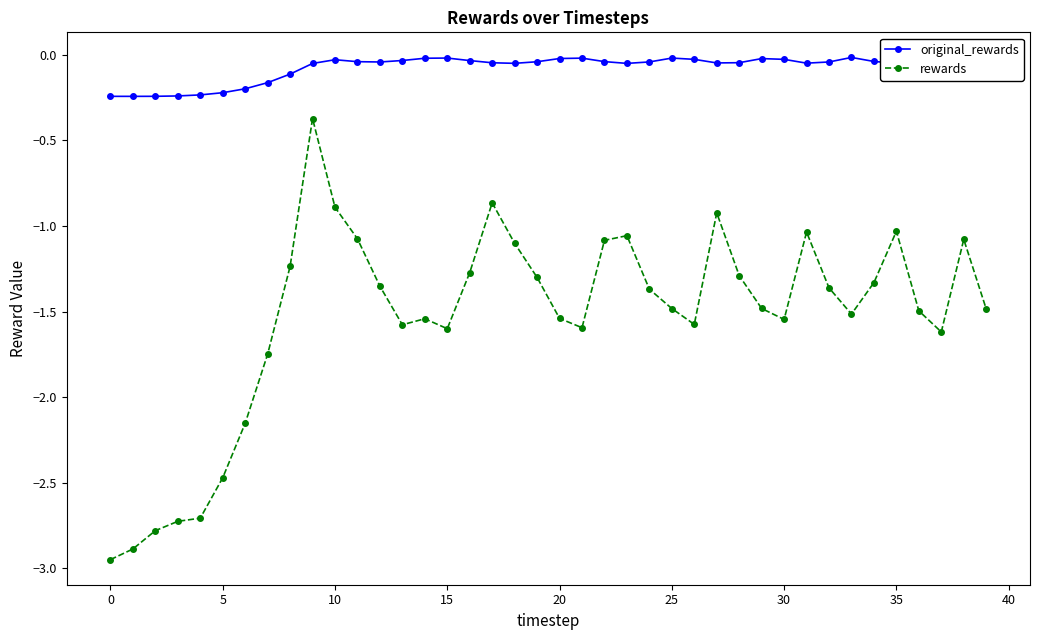

Which series has the largest total across all categories?

original_rewards